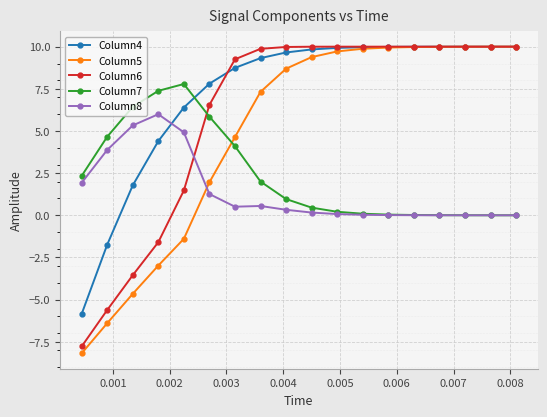

How many data points does each series have?

18